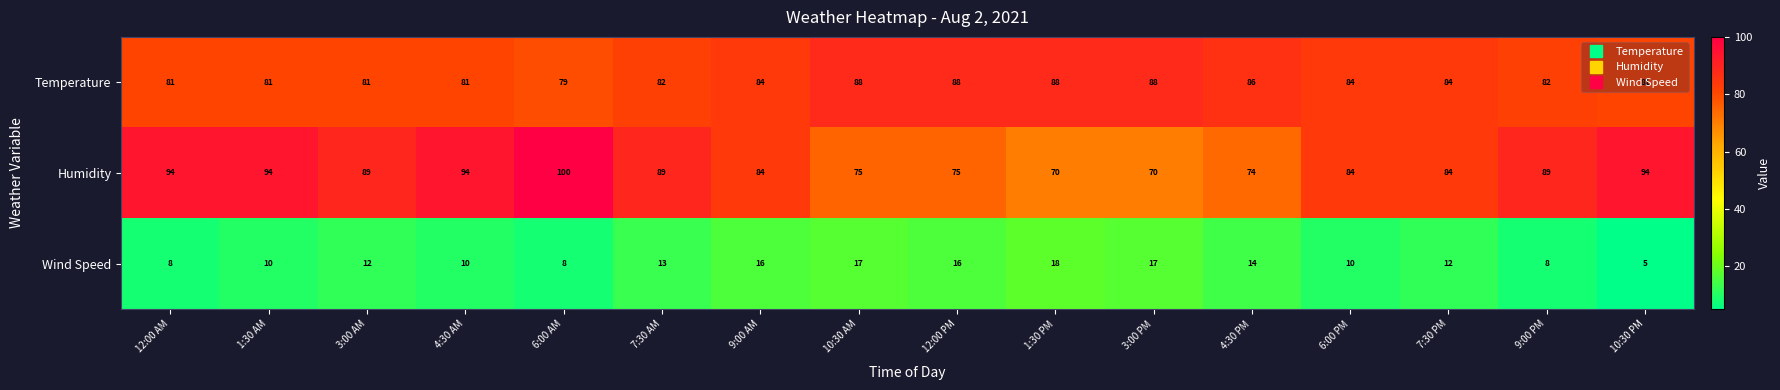

Which series has the largest range (max minus min)?

Humidity